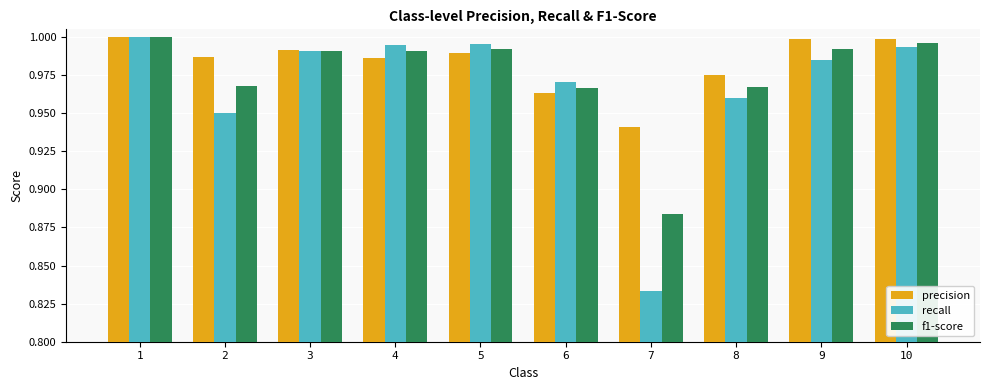

Which category has the lowest value in the precision series?

7